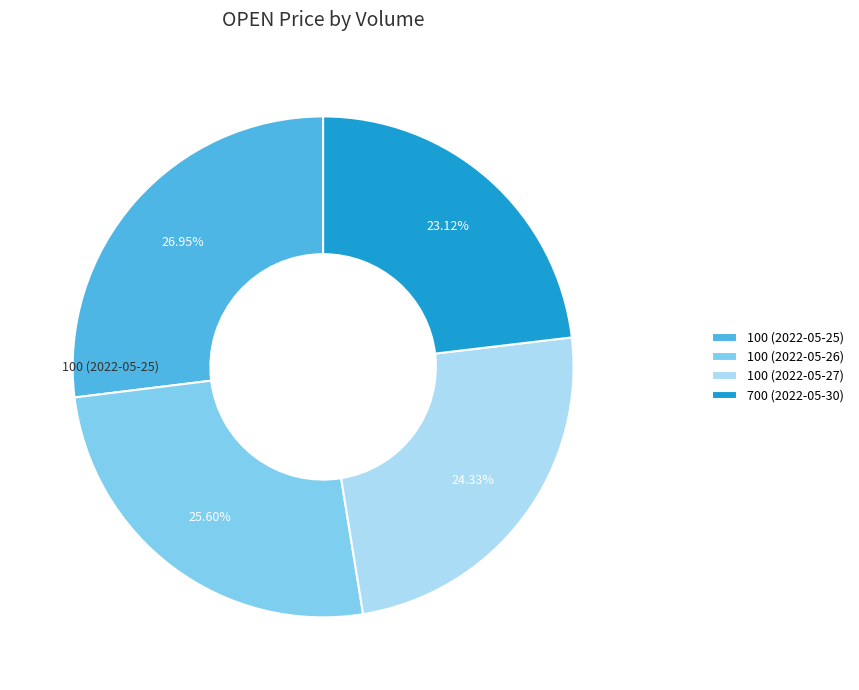

How many slices are in this pie chart?

4